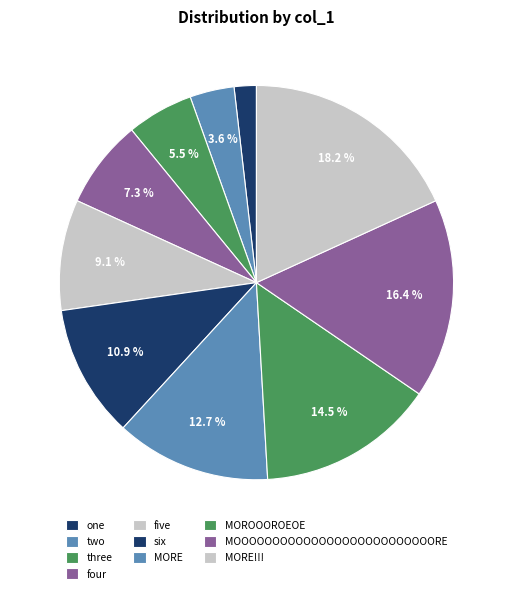

To the nearest percent, what is the difference between the largest and smallest slice percentages?

16%